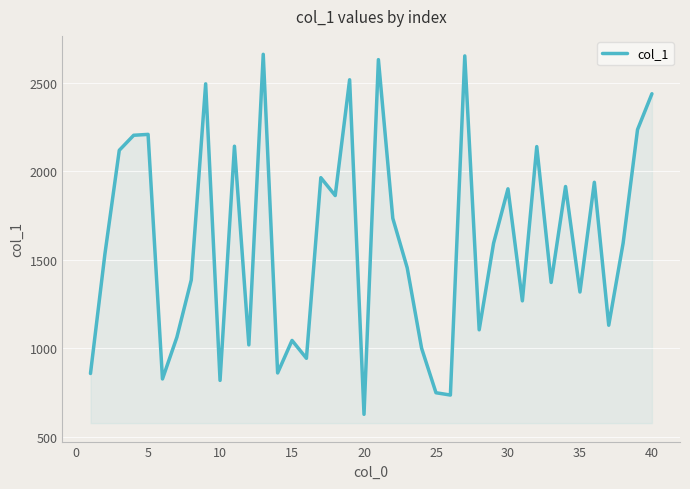

What is the smallest value displayed?

626